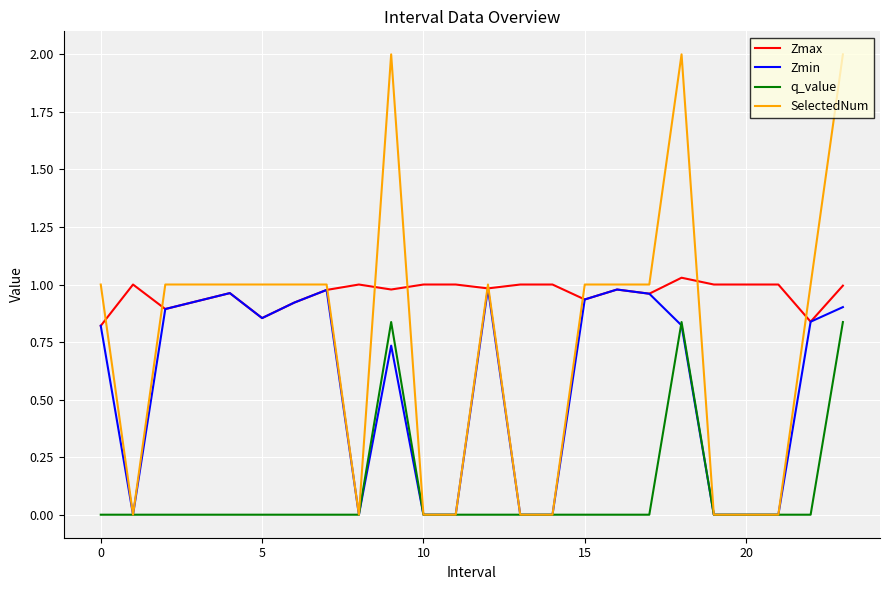

True or false: Zmax and q_value cross at least once.

False